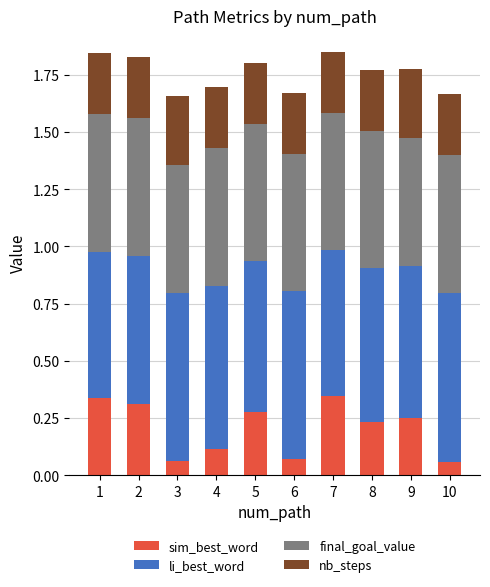

What is the total value across all series at 6?

1.7